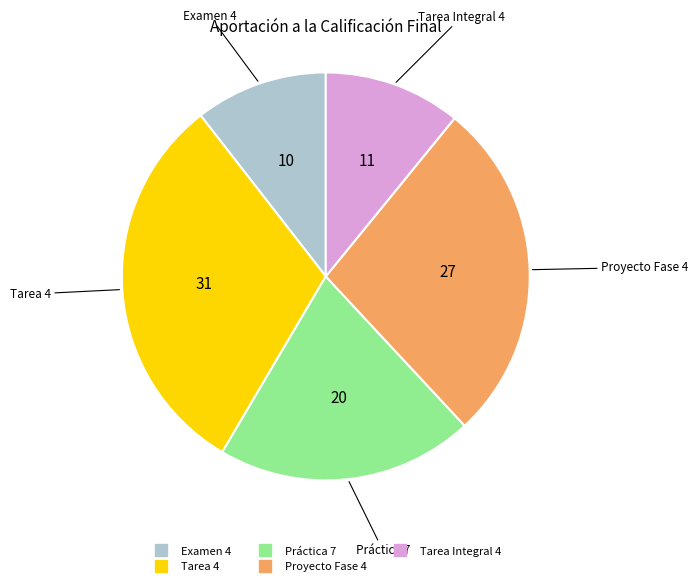

True or false: Proyecto Fase 4 accounts for 21% of the total.

False